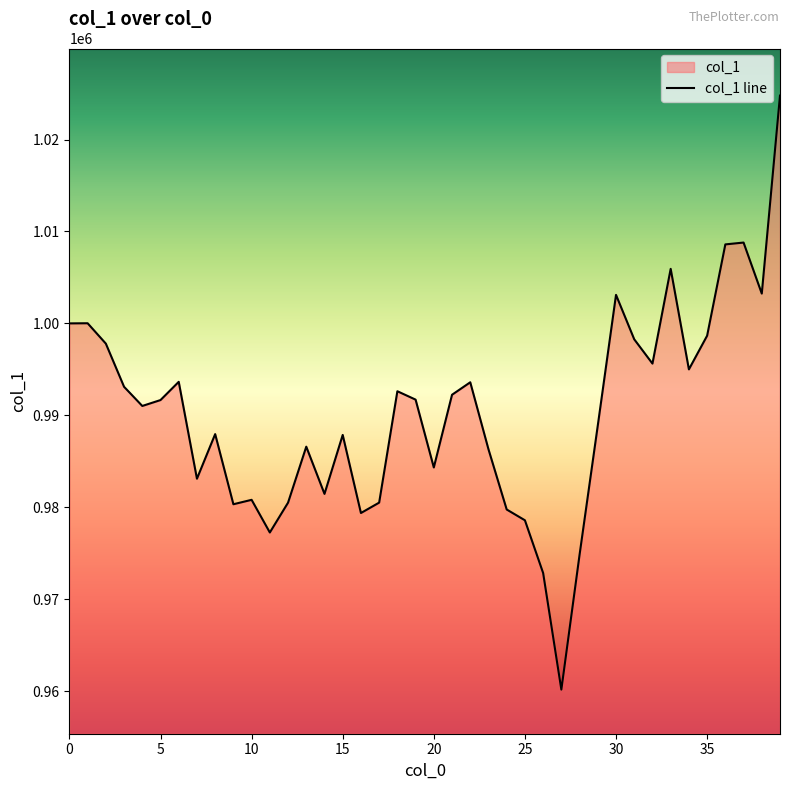

What is the difference between the values at 37 and 36?

201.2